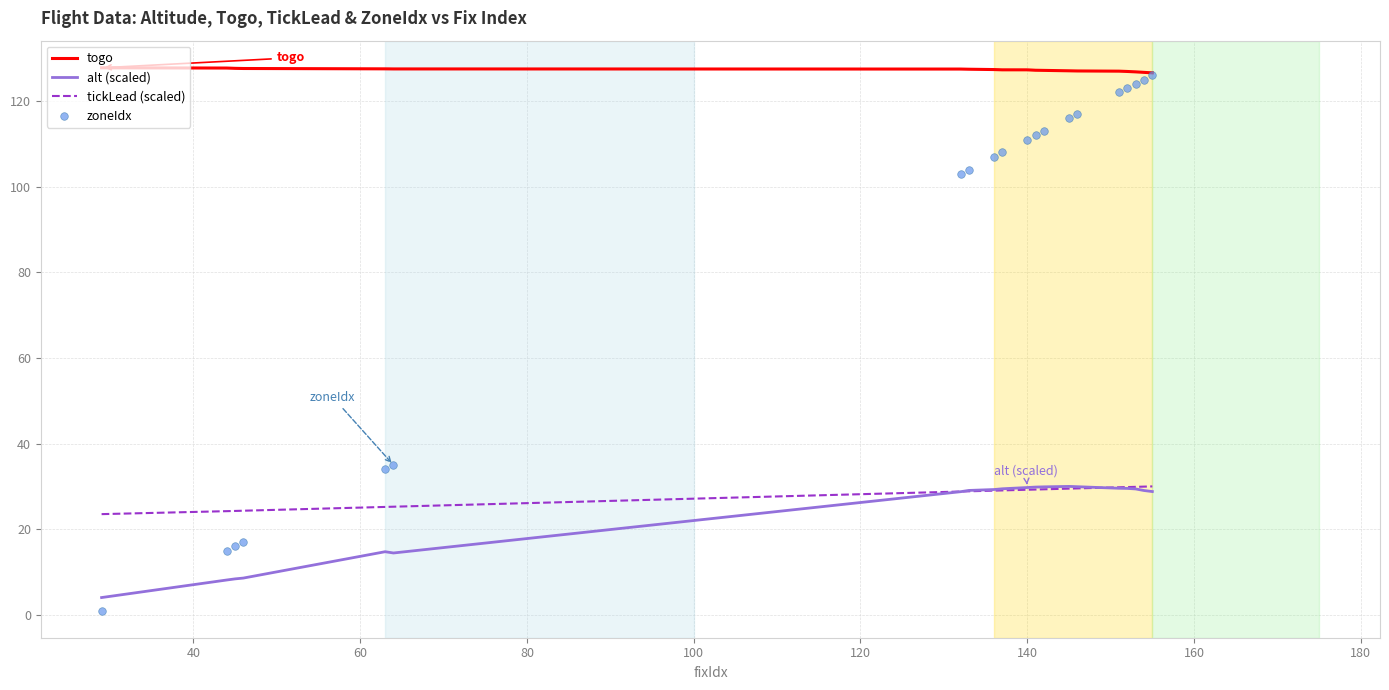

What is the highest value of the alt (scaled) series?

30.0